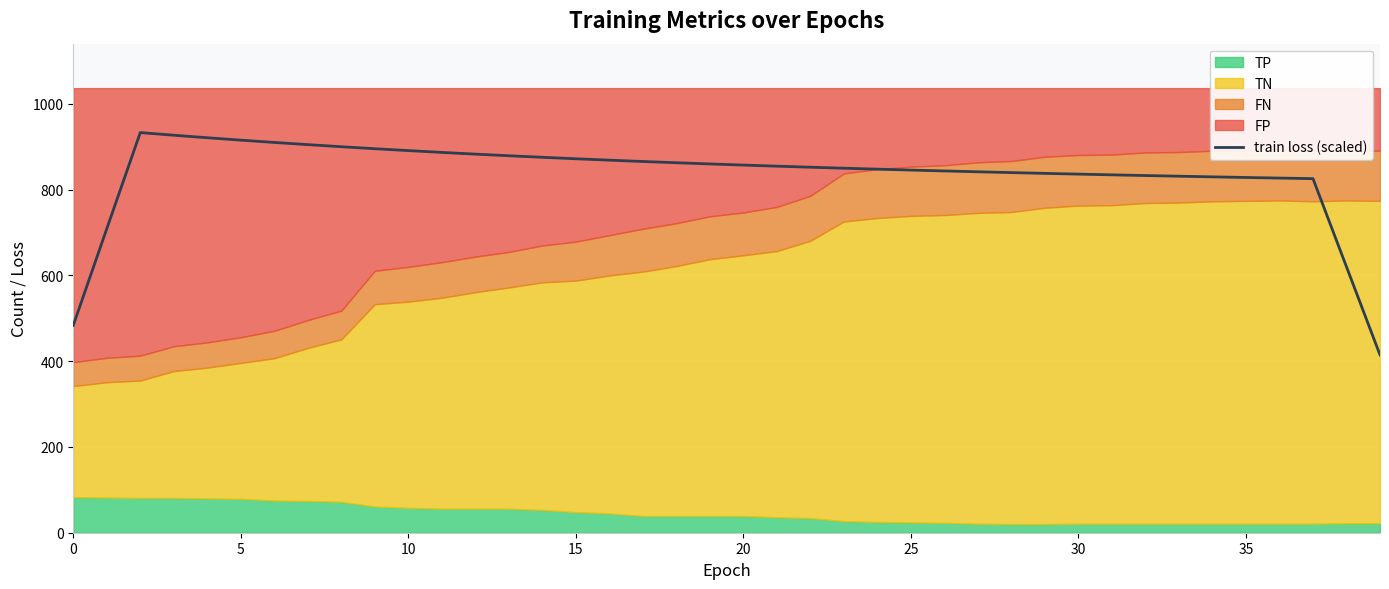

What is the lowest value of the train loss (scaled) series?

414.8